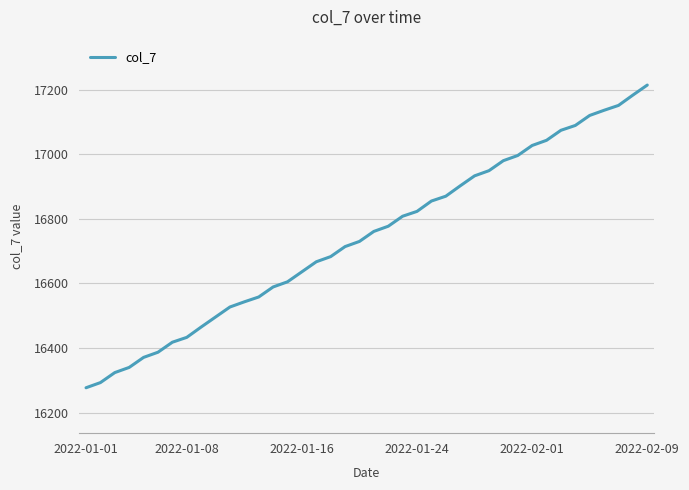

What is the maximum value shown in the chart?

17214